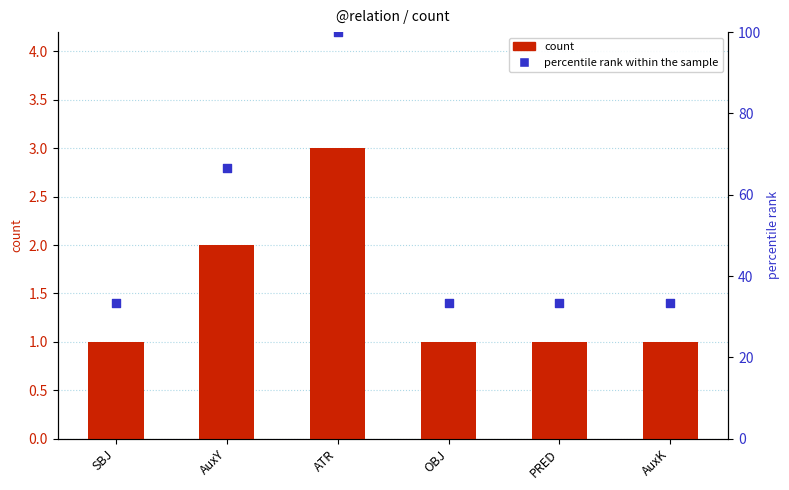

What is the total value across all series at OBJ?

34.3